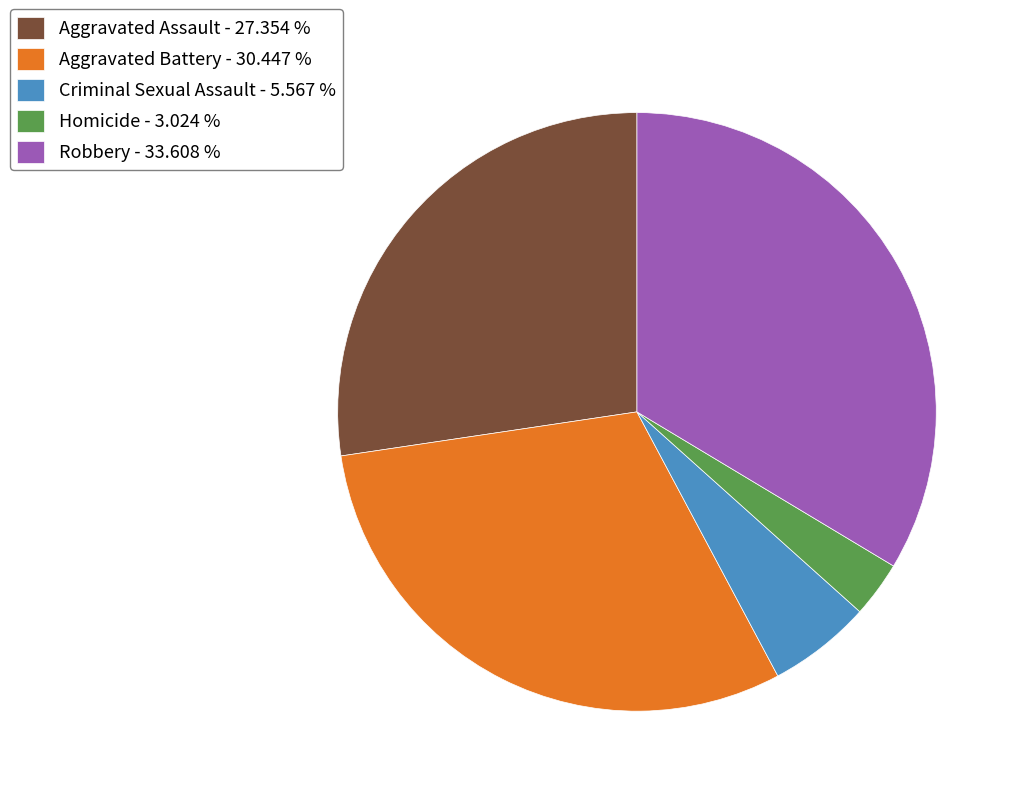

Which has a higher value, Aggravated Assault - 27.354 % or Criminal Sexual Assault - 5.567 %?

Aggravated Assault - 27.354 %